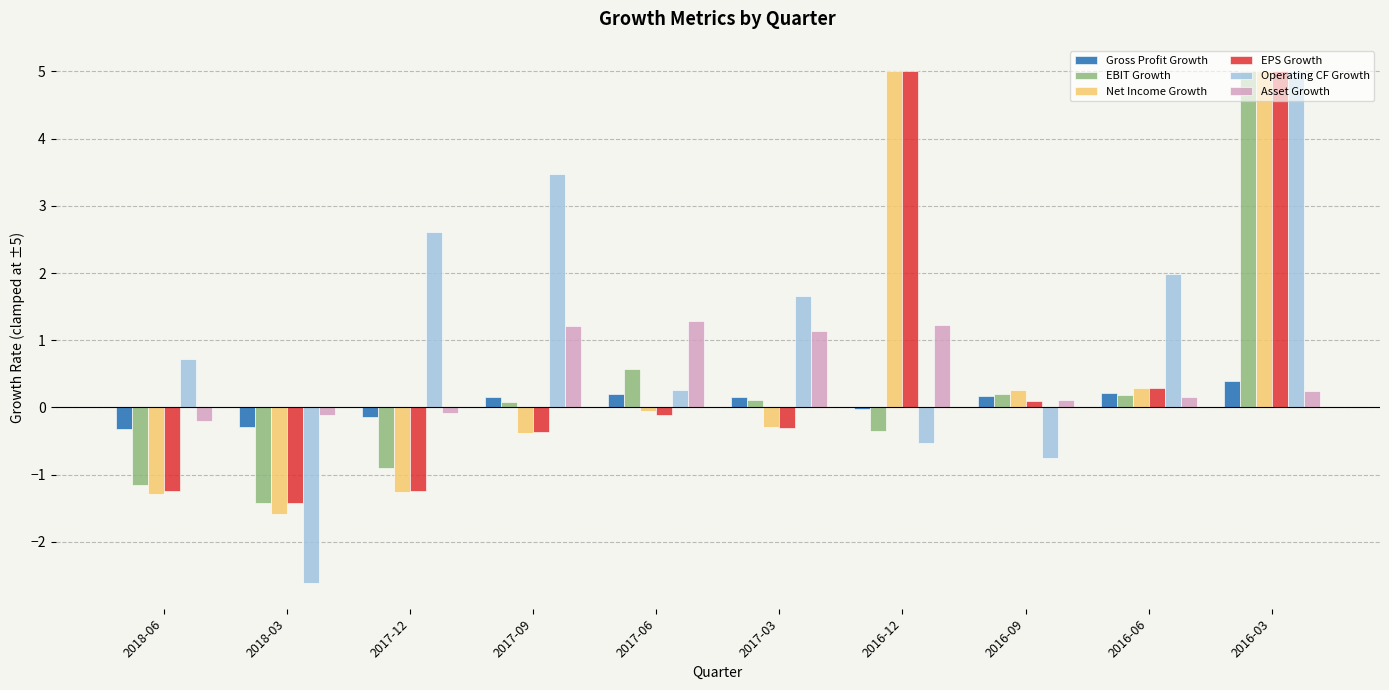

Which category has the lowest value in the Asset Growth series?

2018-06